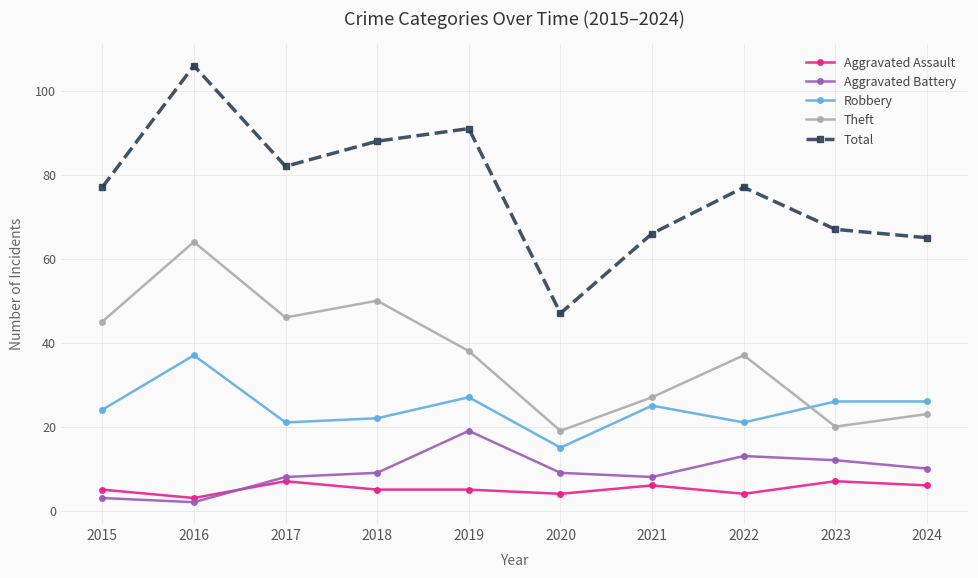

Is the value of Aggravated Assault at 2022 greater than the value of Total at 2017?

No